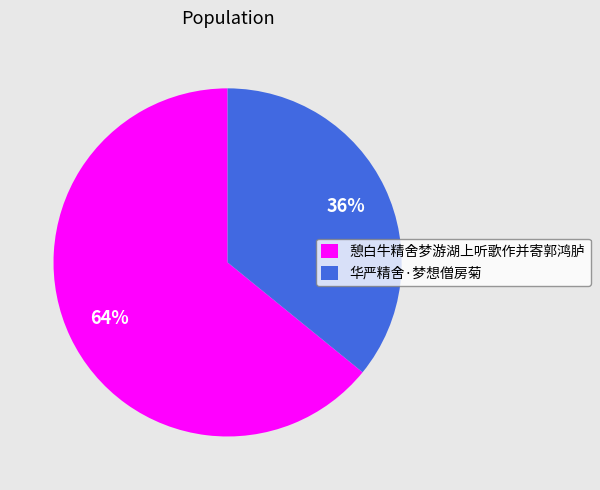

To the nearest percent, what portion does 憩白牛精舍梦游湖上听歌作并寄郭鸿胪 represent?

64%